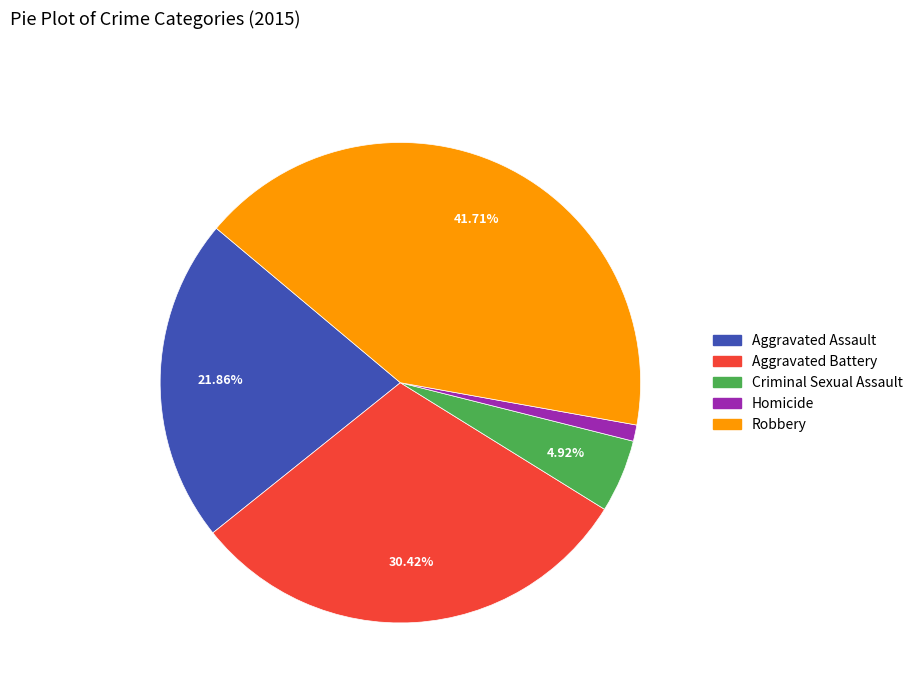

Which has a higher value, Aggravated Assault or Homicide?

Aggravated Assault